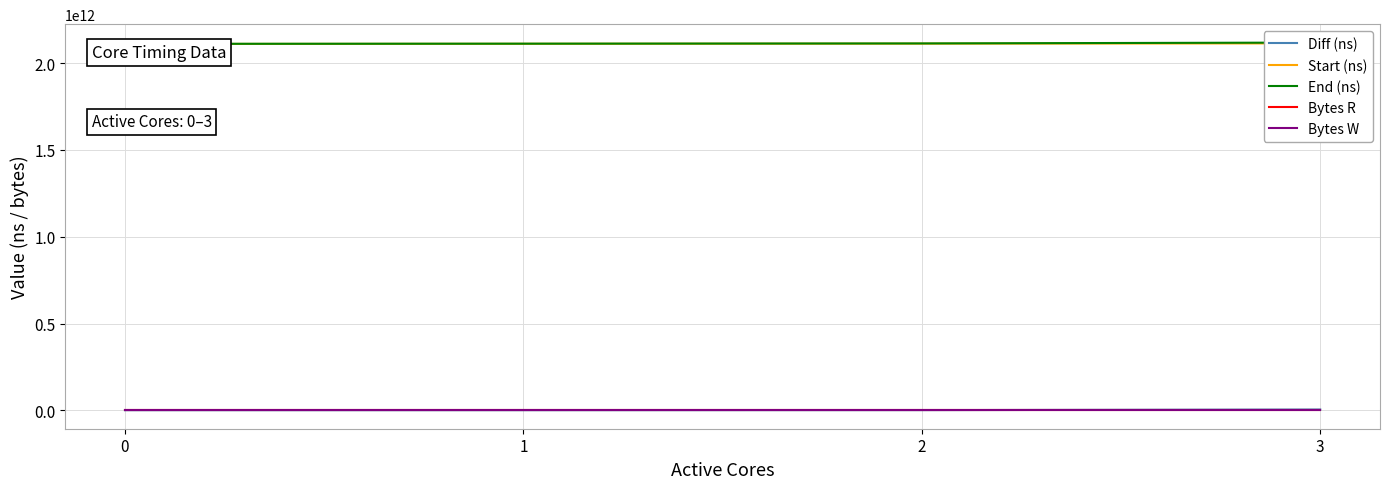

Is the value of Bytes W at 2 greater than the value of End (ns) at 1?

No